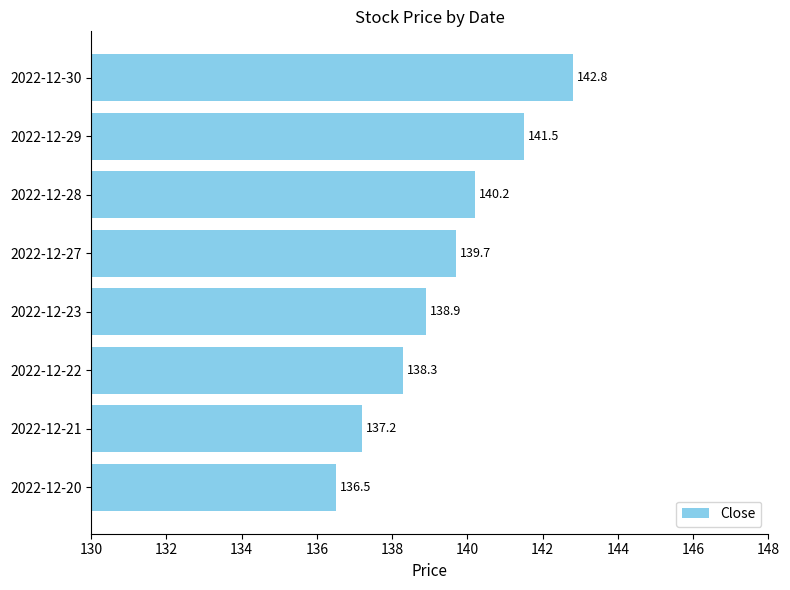

Between 2022-12-22 and 2022-12-27, which is larger?

2022-12-27